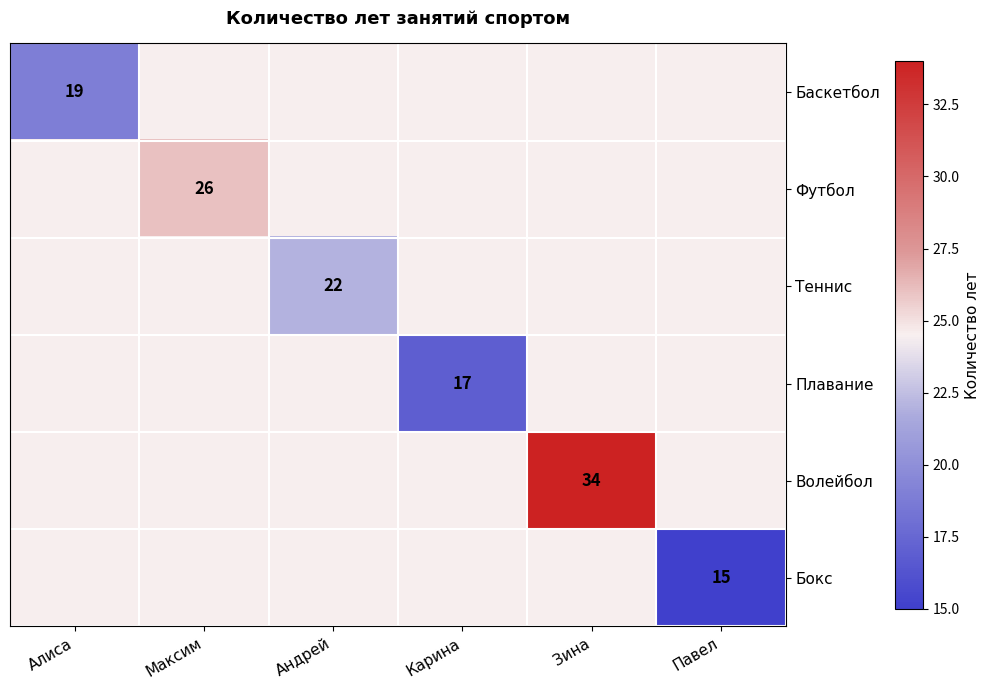

Which category has the lowest value in the Волейбол series?

Алиса